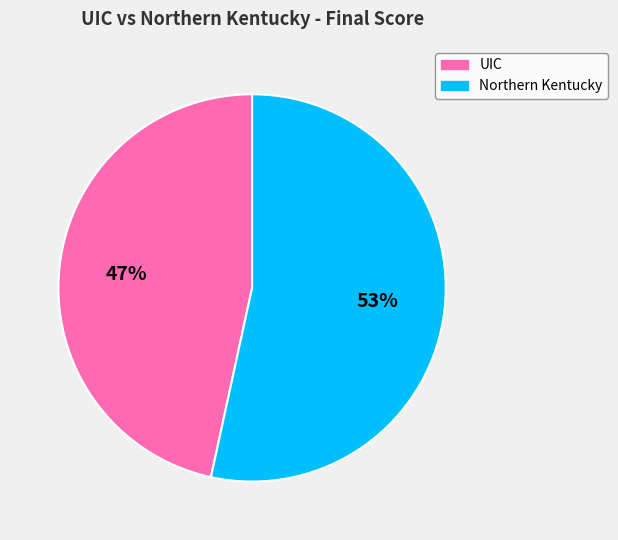

True or false: Northern Kentucky accounts for 43% of the total.

False